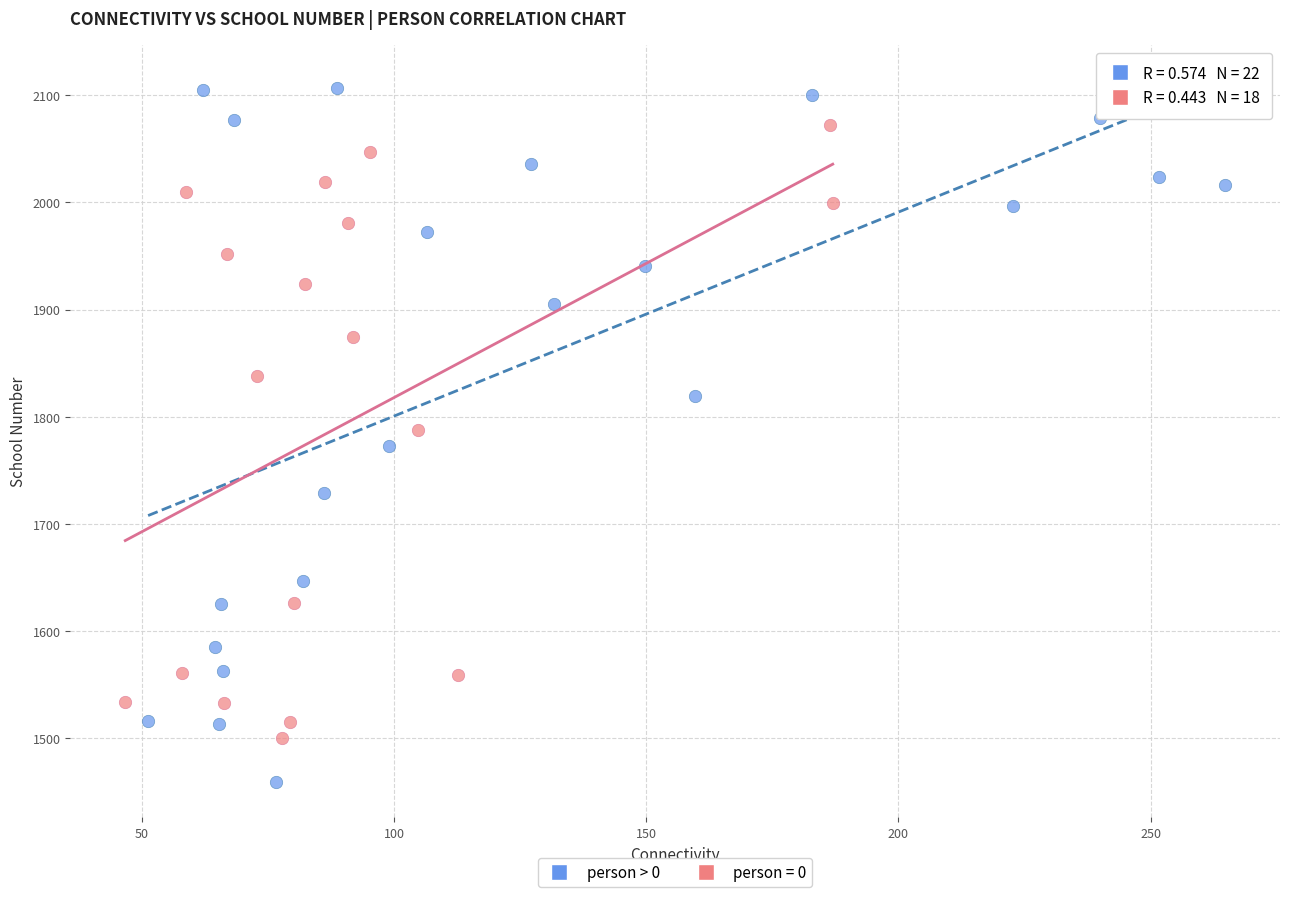

Which series has the largest Y range (max minus min)?

person > 0